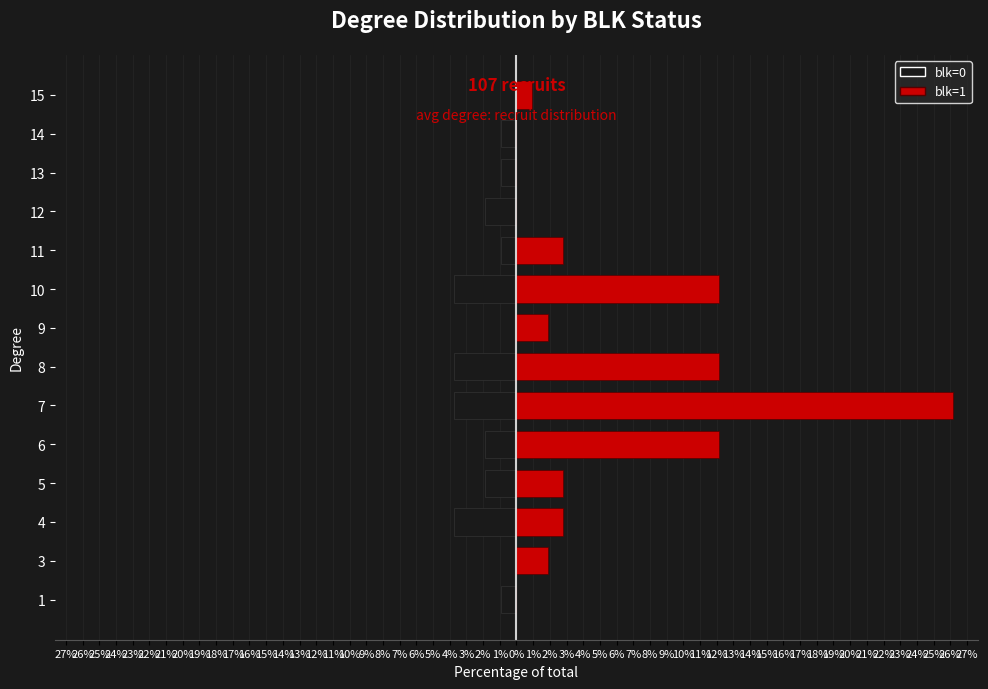

The value of blk=1 at 1 is -9.3. True or false?

False